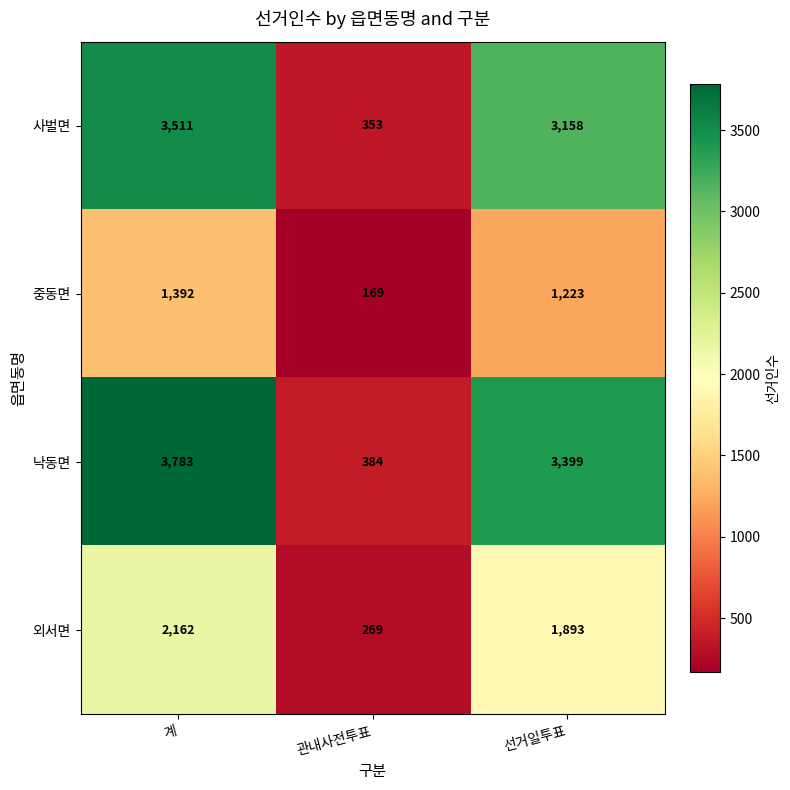

At which category is the sum across all series the highest?

계